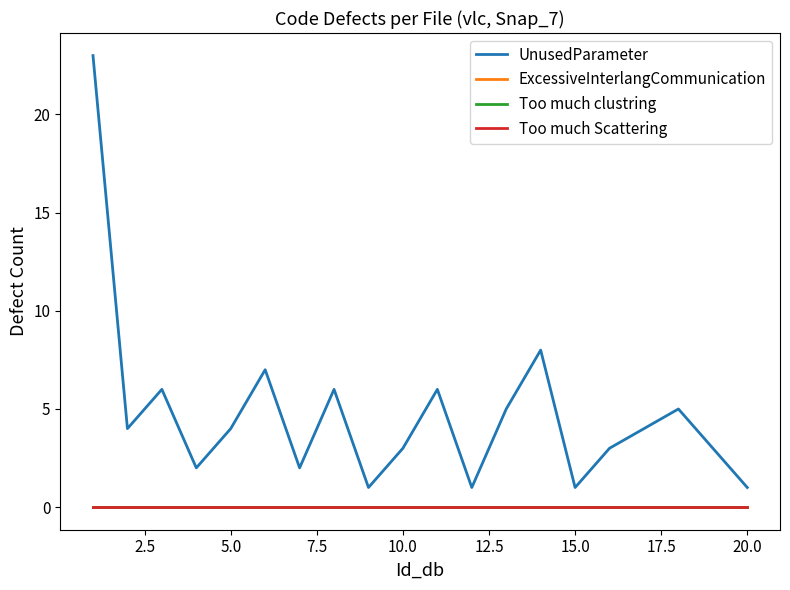

Is this an area chart (filled region under the line)?

No